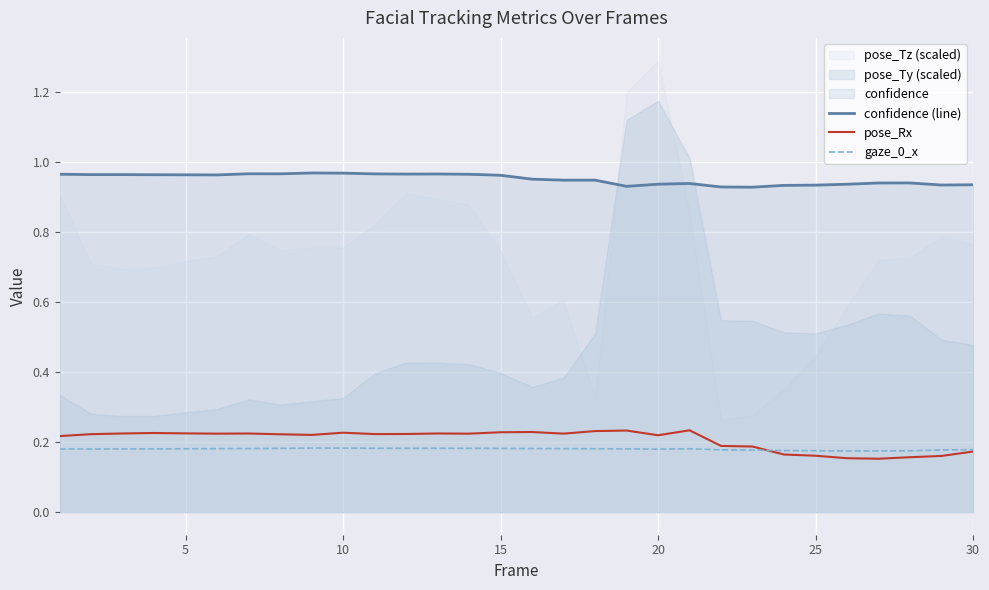

True or false: pose_Rx and confidence (line) intersect in this chart.

False